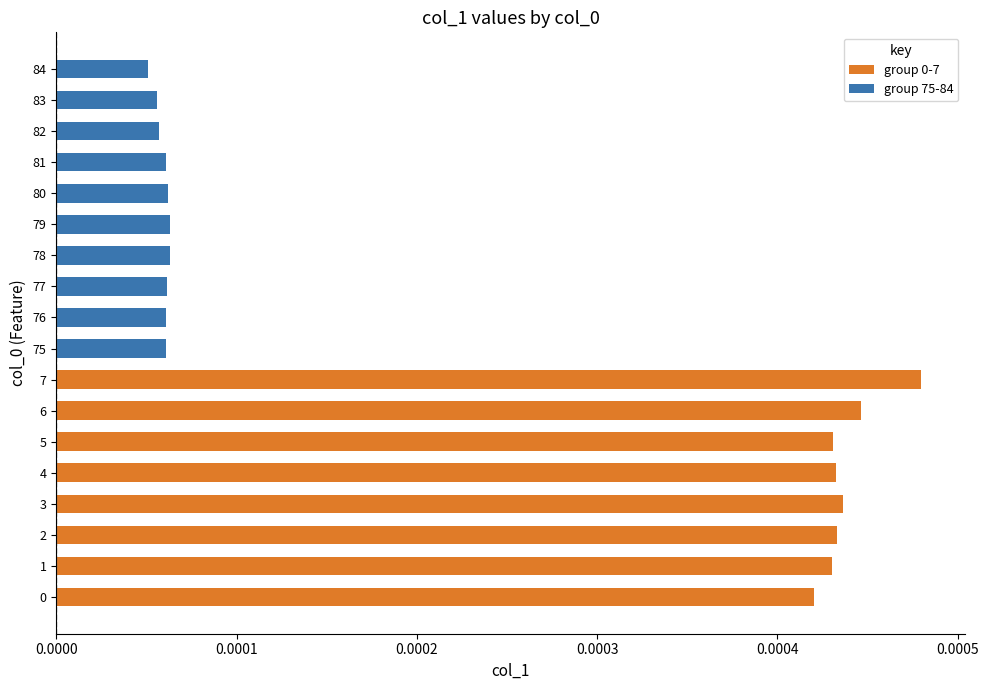

At which category does the chart reach its peak across all series?

7